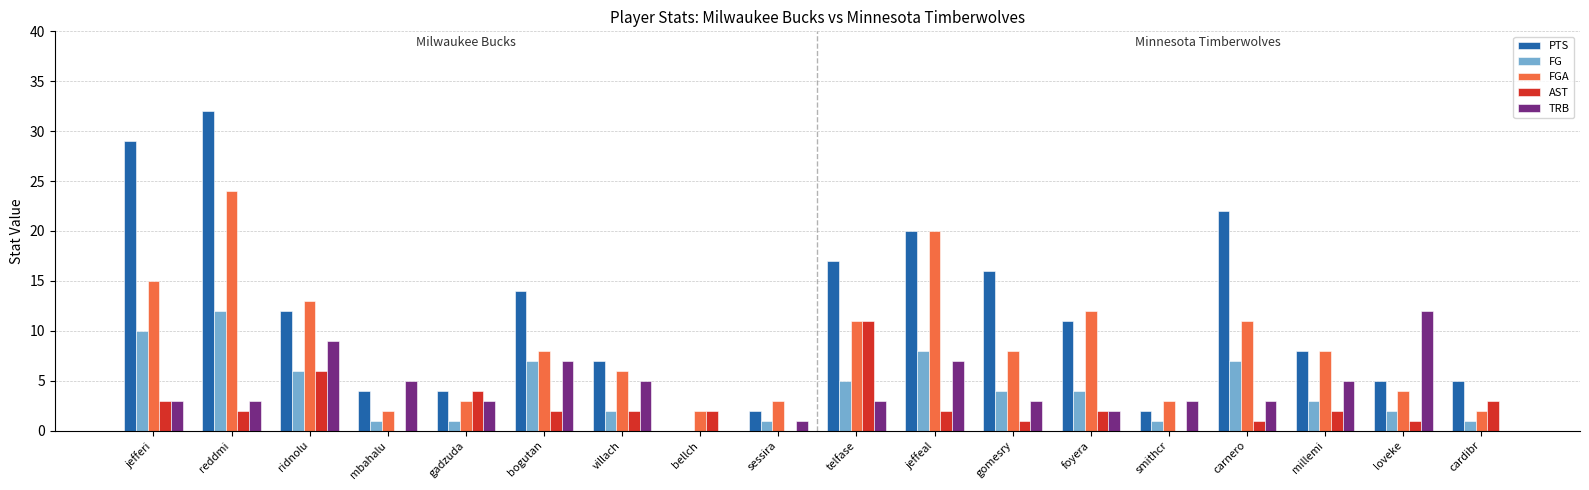

What are all the series names shown in the legend?

PTS, FG, FGA, AST, TRB